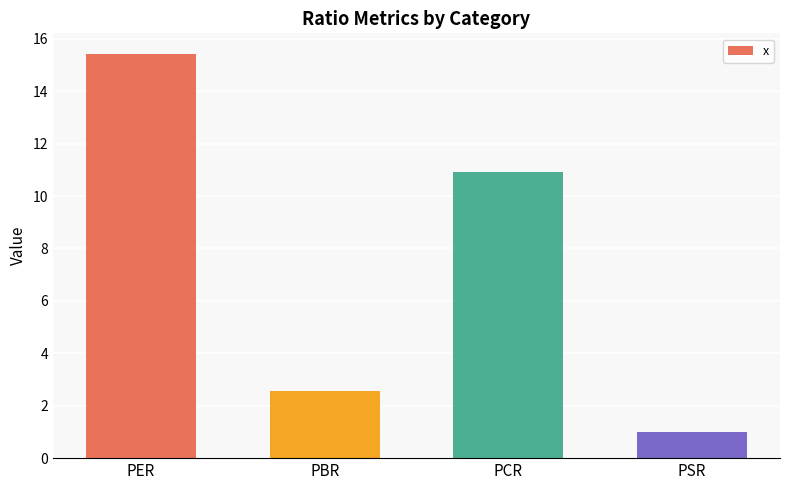

Which has a higher value, PCR or PER?

PER